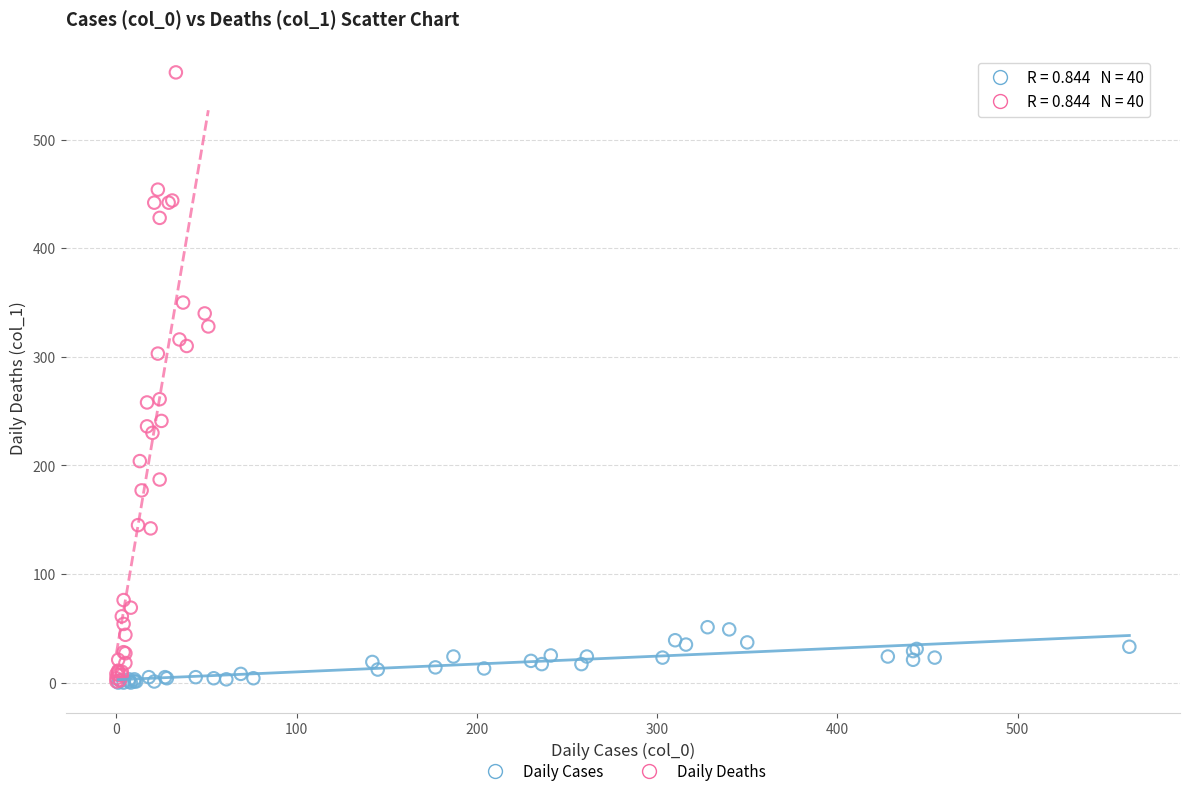

Which series reaches the maximum Y coordinate?

Daily Deaths